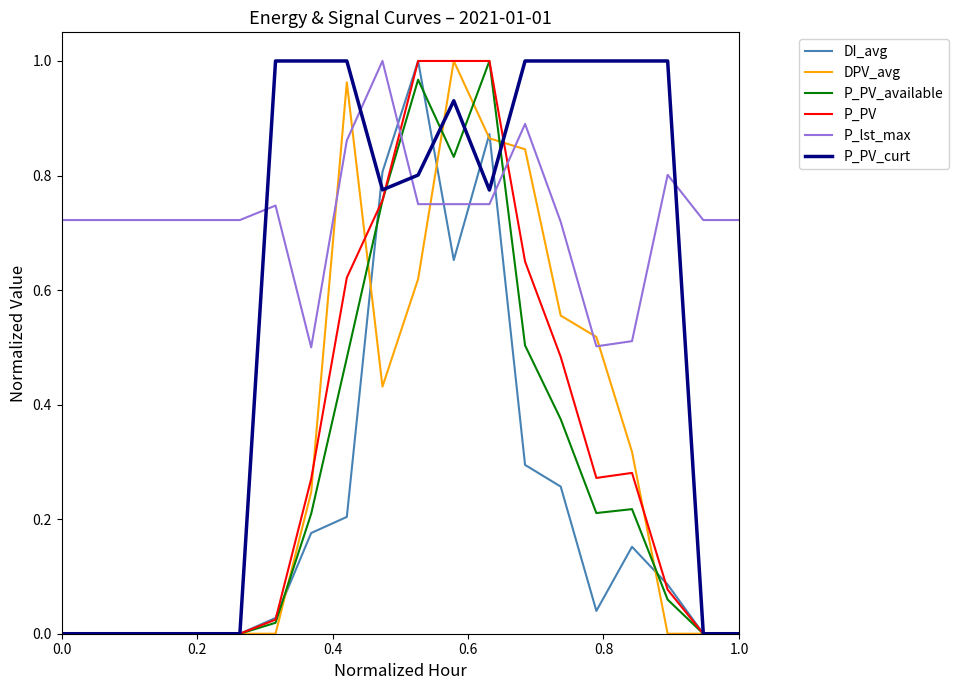

True or false: DI_avg and P_lst_max cross at least once.

True